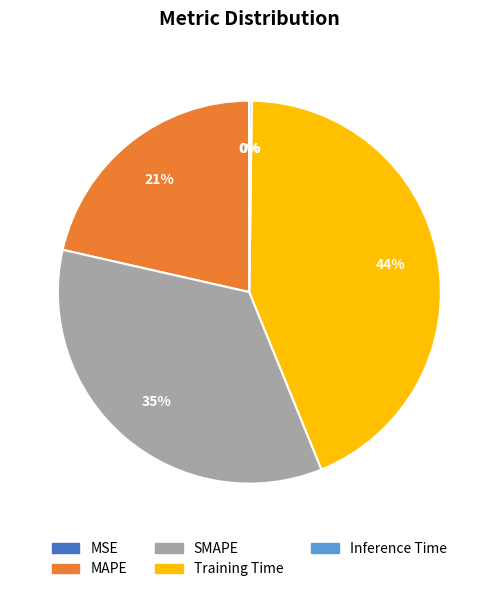

Is it true that Training Time is 44% of the pie?

True